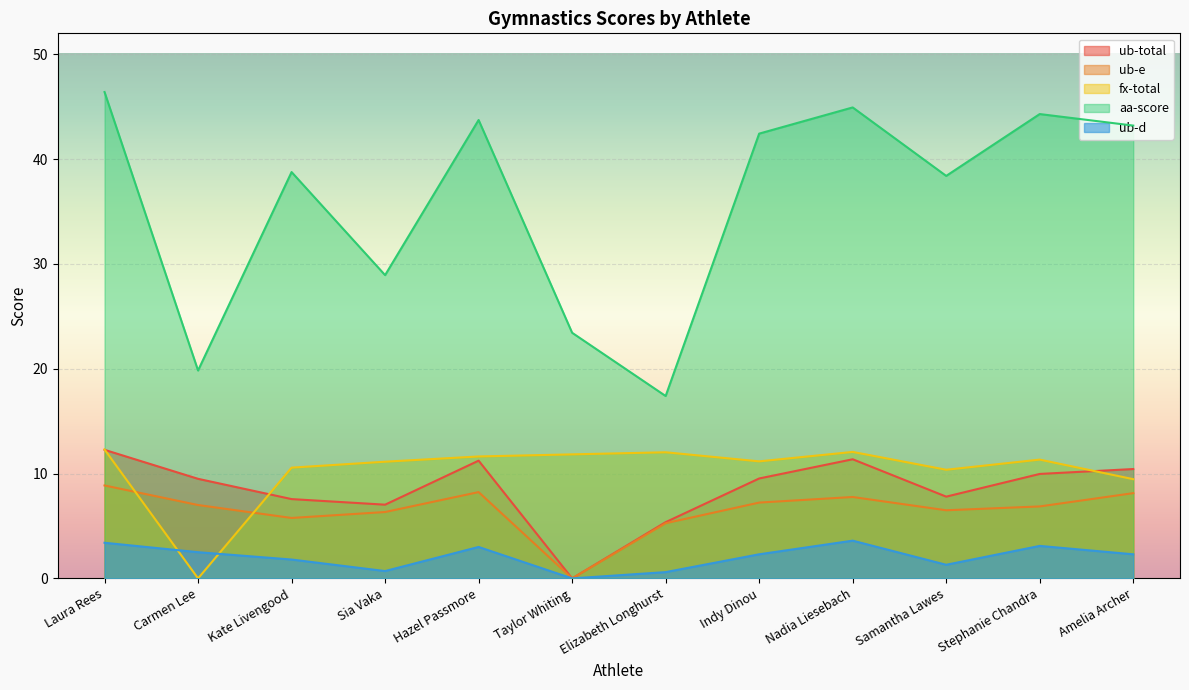

List the labels in order of ub-e value, largest first.

Laura Rees, Hazel Passmore, Amelia Archer, Nadia Liesebach, Indy Dinou, Carmen Lee, Stephanie Chandra, Samantha Lawes, Sia Vaka, Kate Livengood, Elizabeth Longhurst, Taylor Whiting